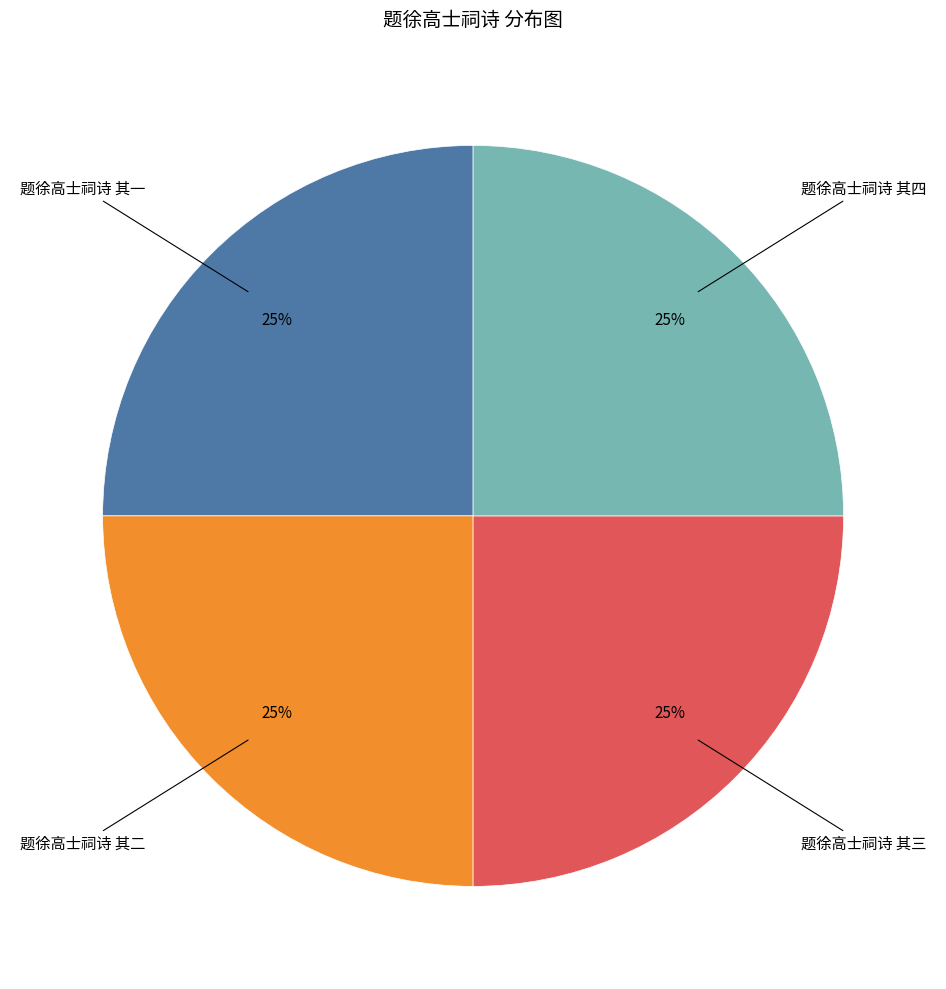

Count the number of slices in the pie.

4